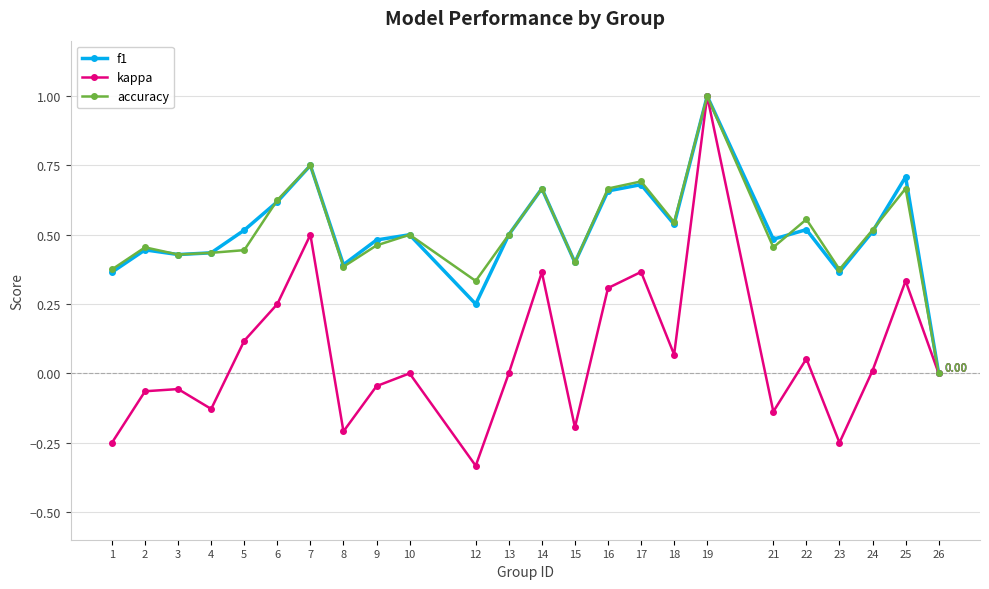

How many interior local valleys does the kappa series have?

7